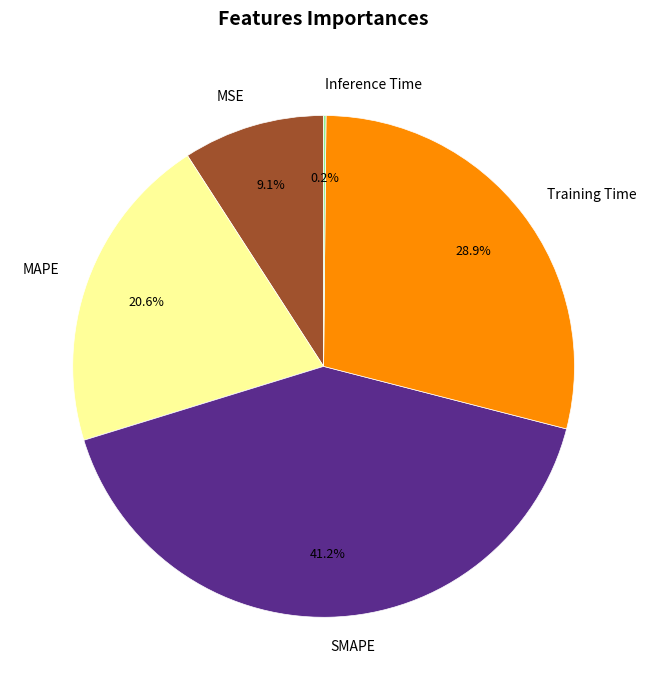

Which slice is the largest?

SMAPE